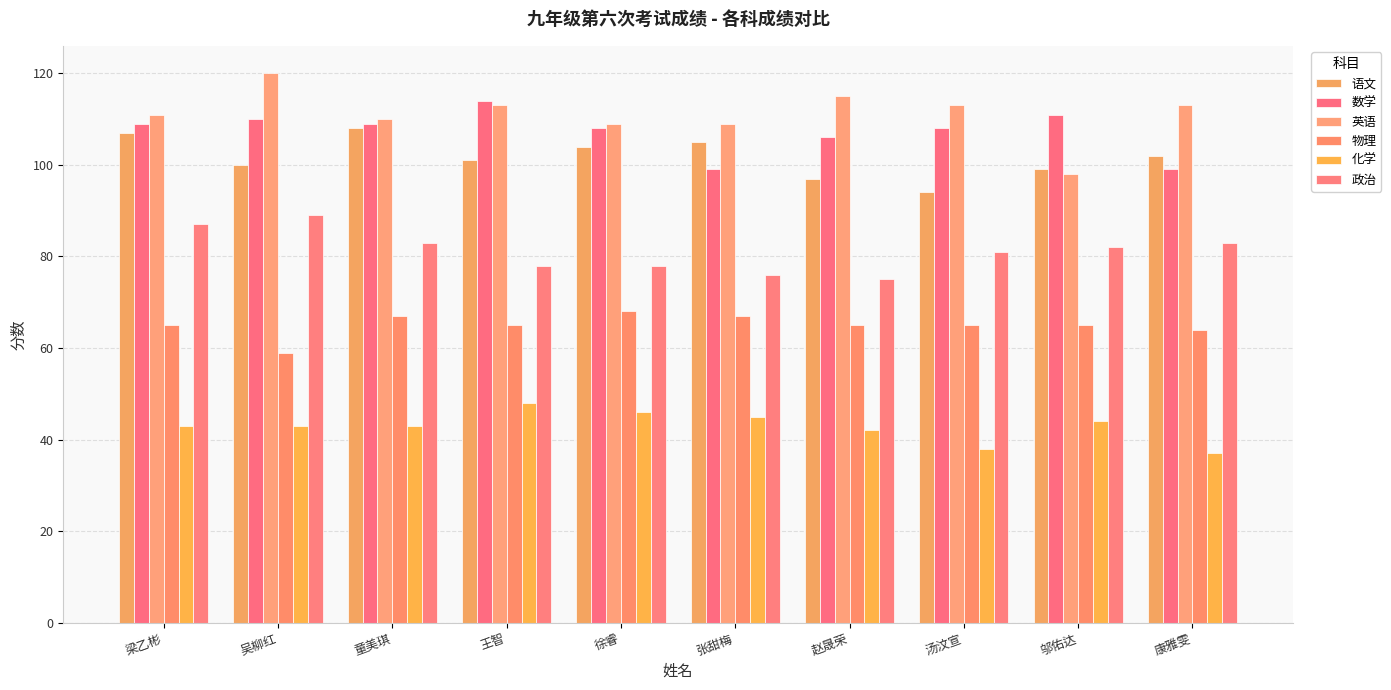

The 物理 series shows 106 at 梁乙彬. True or false?

False